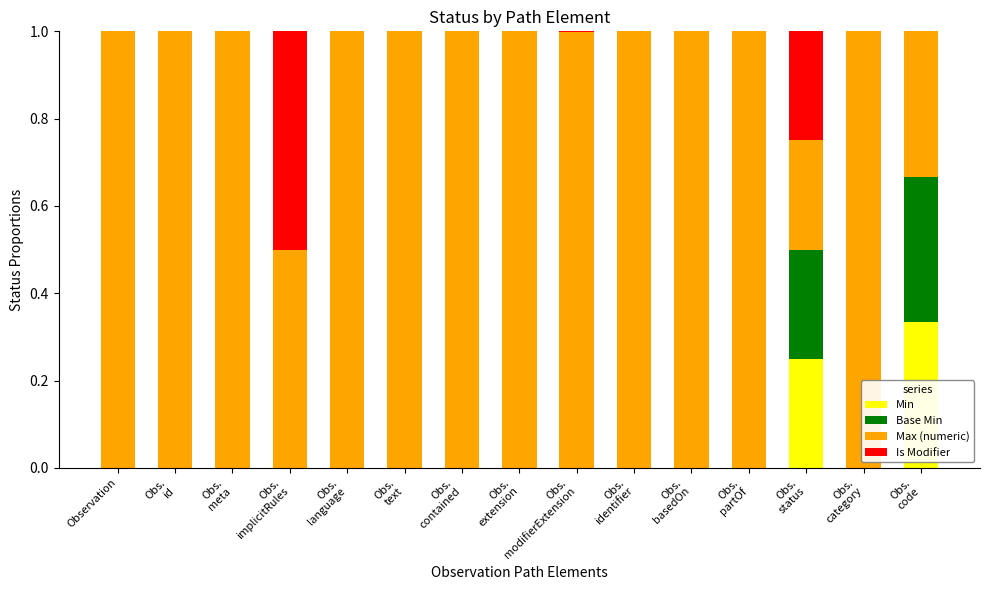

What is the total value across all series at Obs.
modifierExtension?

1.0